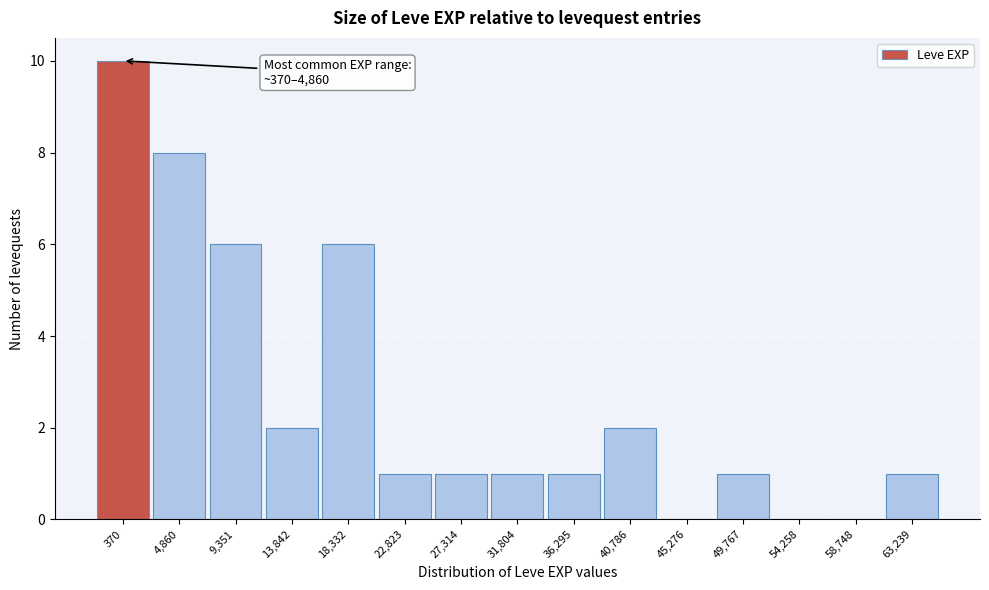

Reading left to right, what are all the values shown in this chart?

370=10	4,860=8	9,351=6	13,842=2	18,332=6	22,823=1	27,314=1	31,804=1	36,295=1	40,786=2	45,276=0	49,767=1	54,258=0	58,748=0	63,239=1